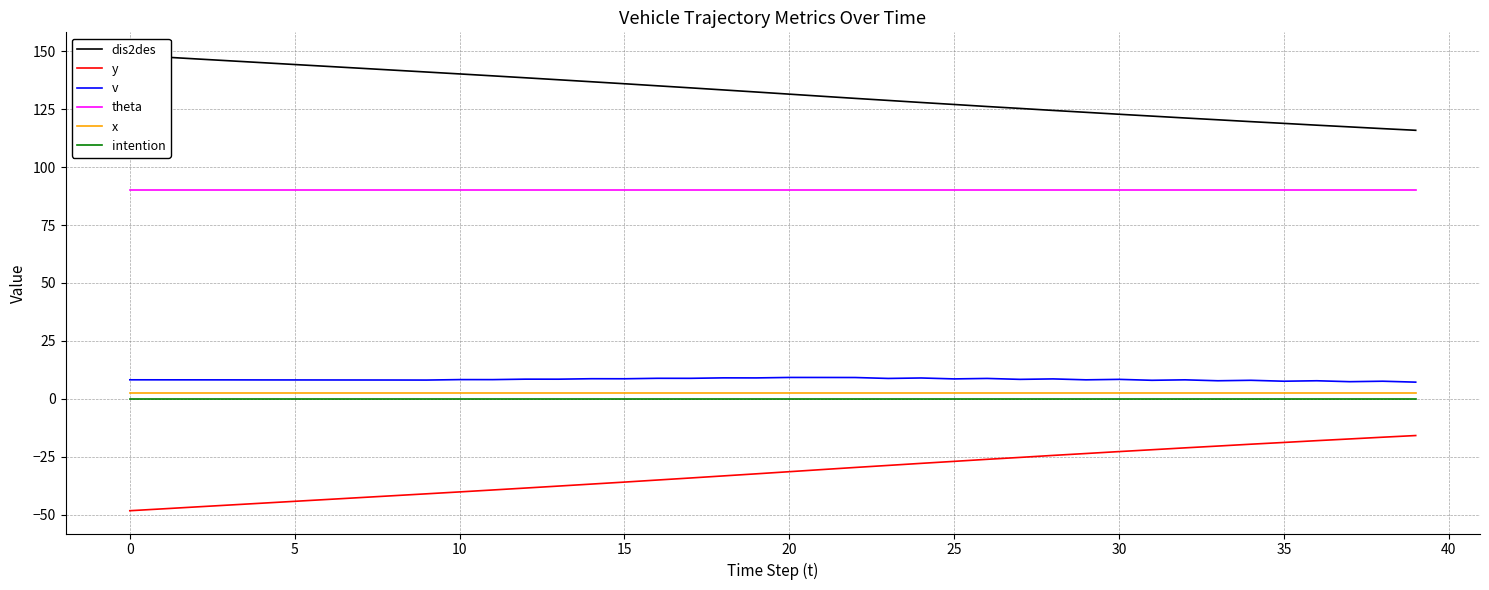

Which series has the largest range (max minus min)?

y